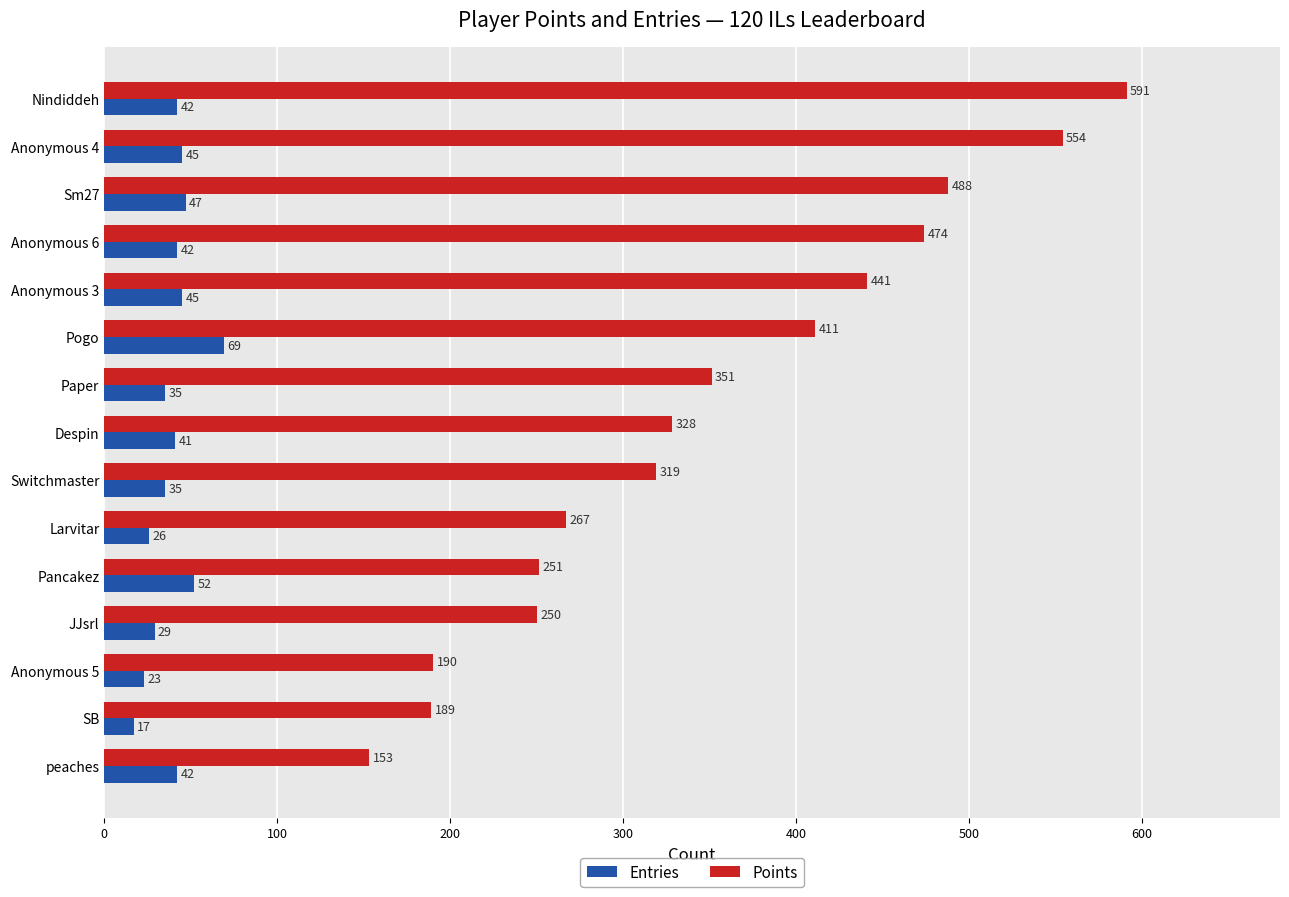

List the series in order of their peak value, lowest first.

Entries, Points